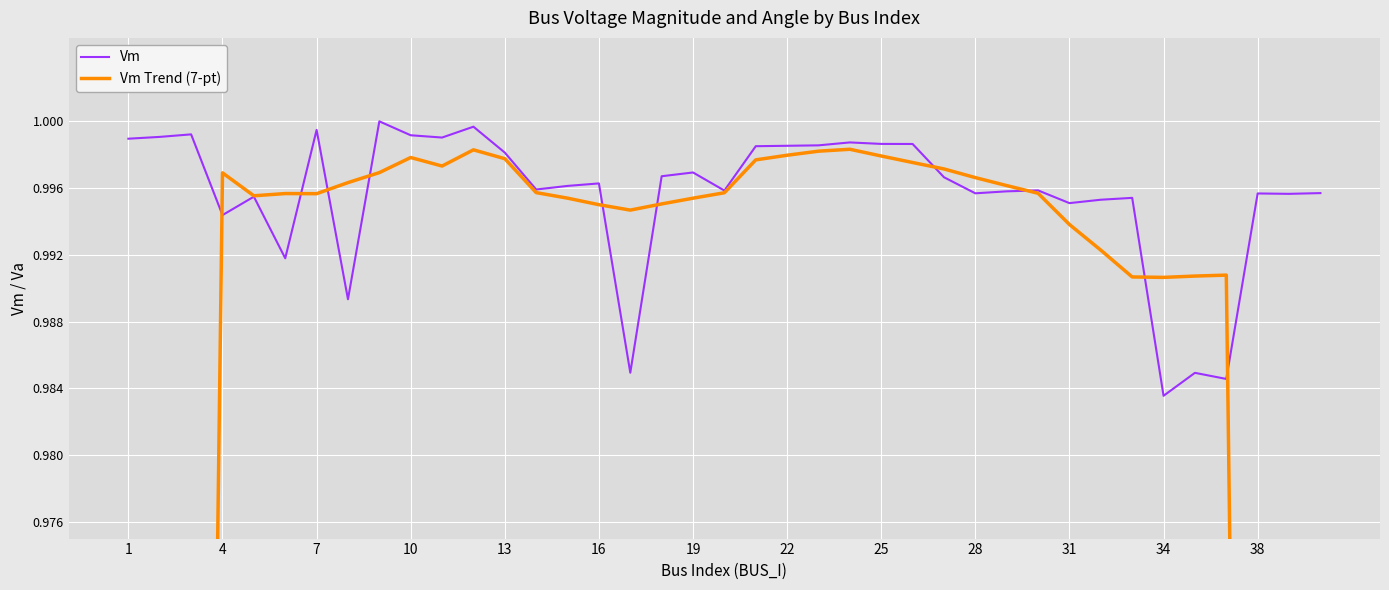

Where is Vm nearest to the value 0?

34